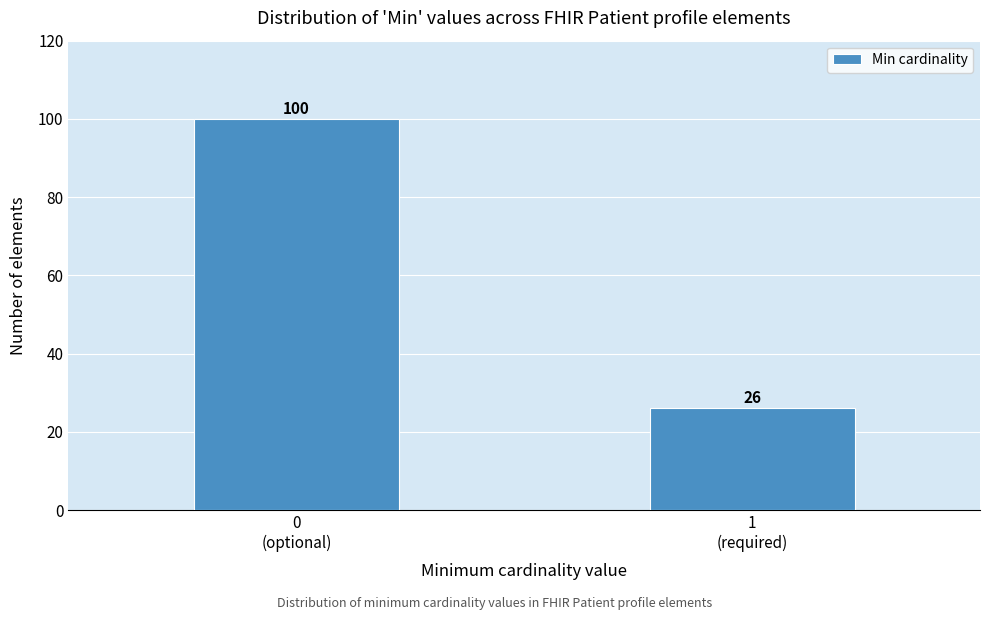

Reading left to right, transcribe all the data shown in this chart.

100	26